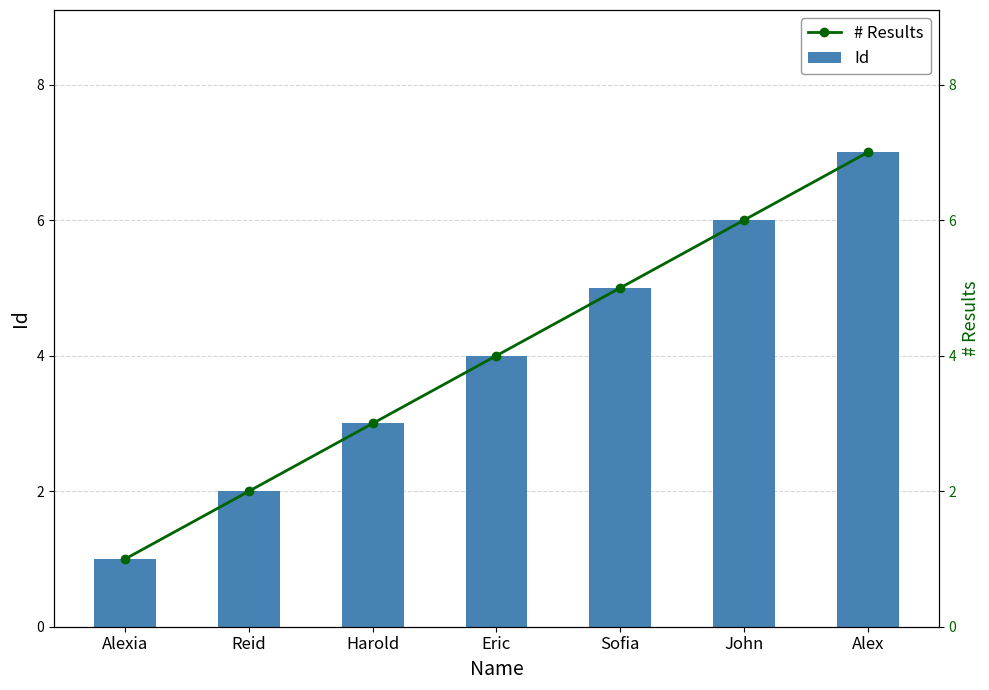

Where does the Id series first go above 4?

Sofia